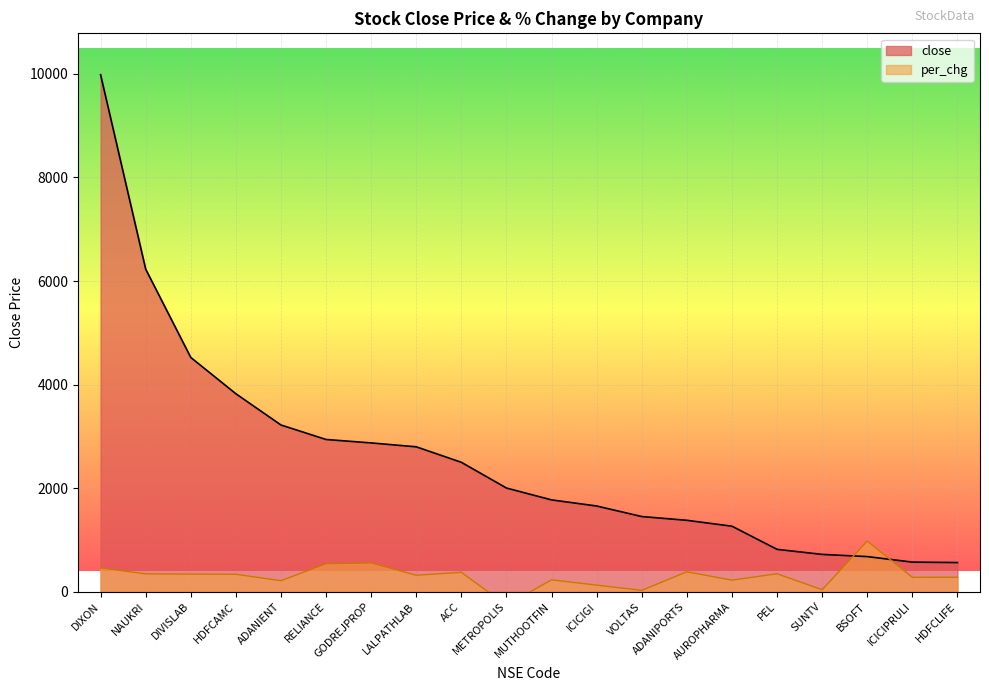

Count the number of categories in the chart.

20